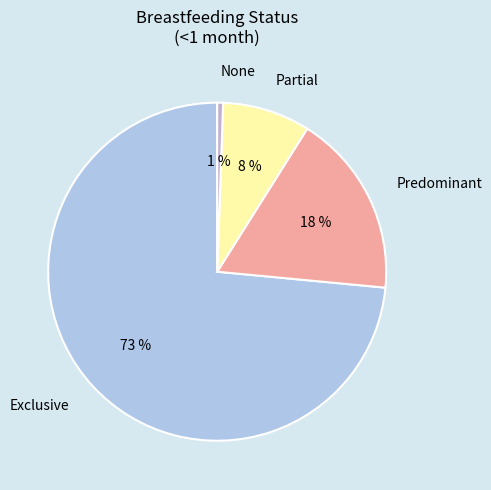

Is it true that Exclusive is 73% of the pie?

True